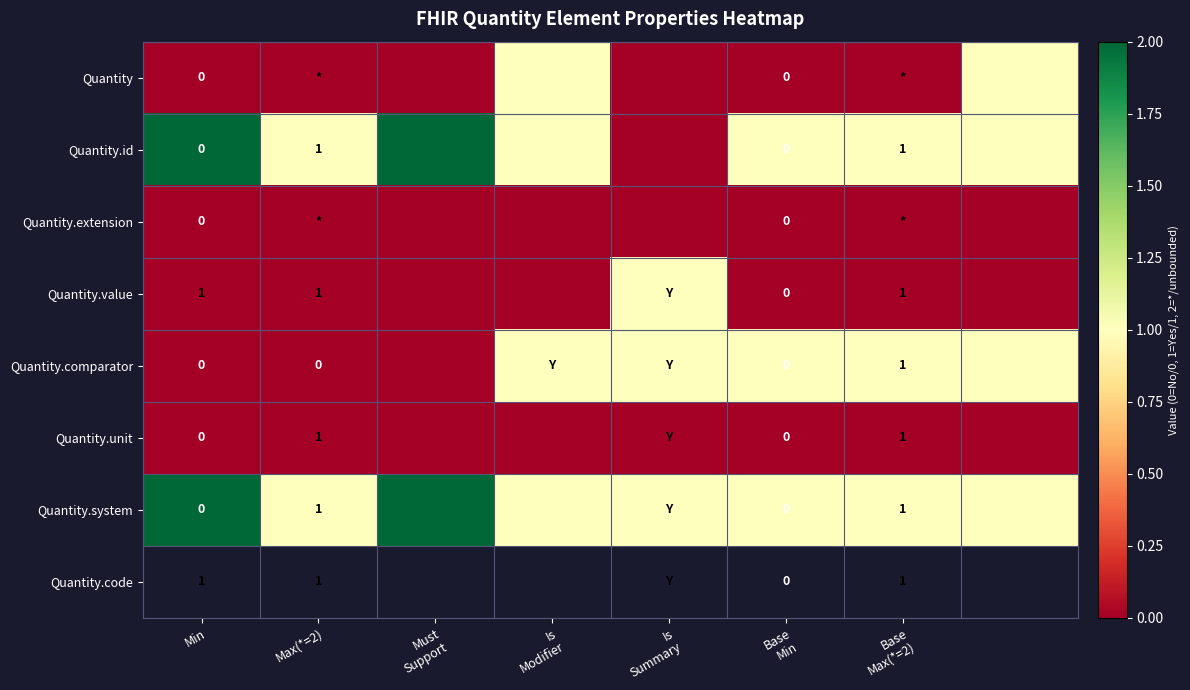

Which has a higher value, Min or Is
Summary?

Min